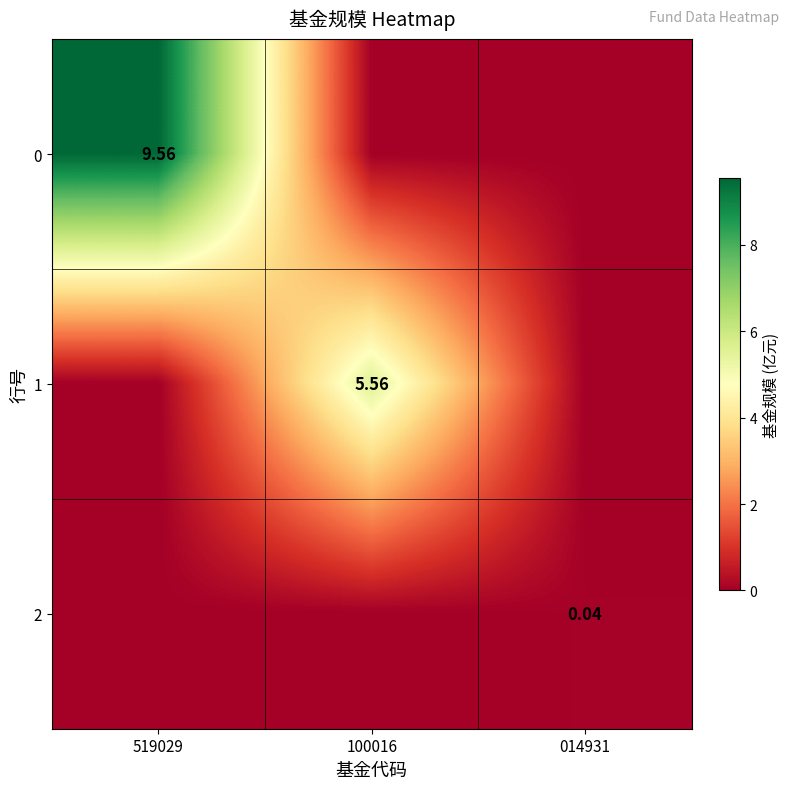

Is the value of 0 at 100016 greater than the value of 1 at 519029?

No